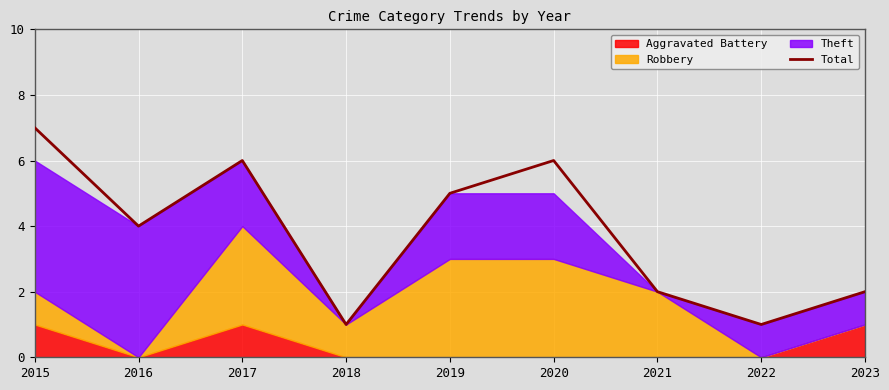

How many points are lower than both their immediate neighbors (excluding endpoints)?

3